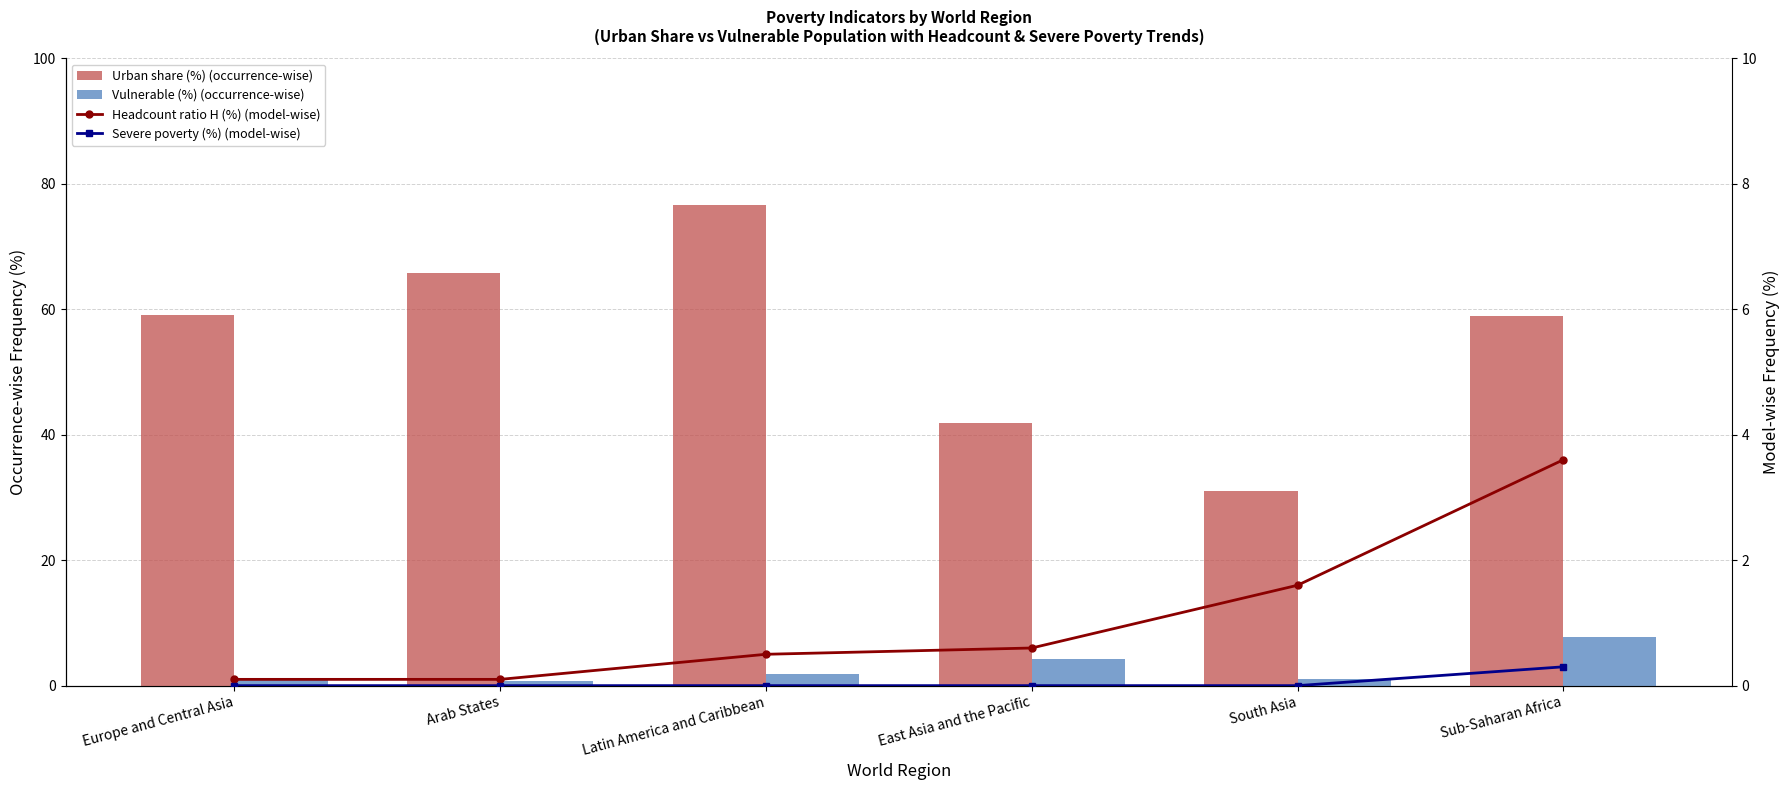

What are all the series names shown in the legend?

Urban share (%) (occurrence-wise), Vulnerable (%) (occurrence-wise), Headcount ratio H (%) (model-wise), Severe poverty (%) (model-wise)